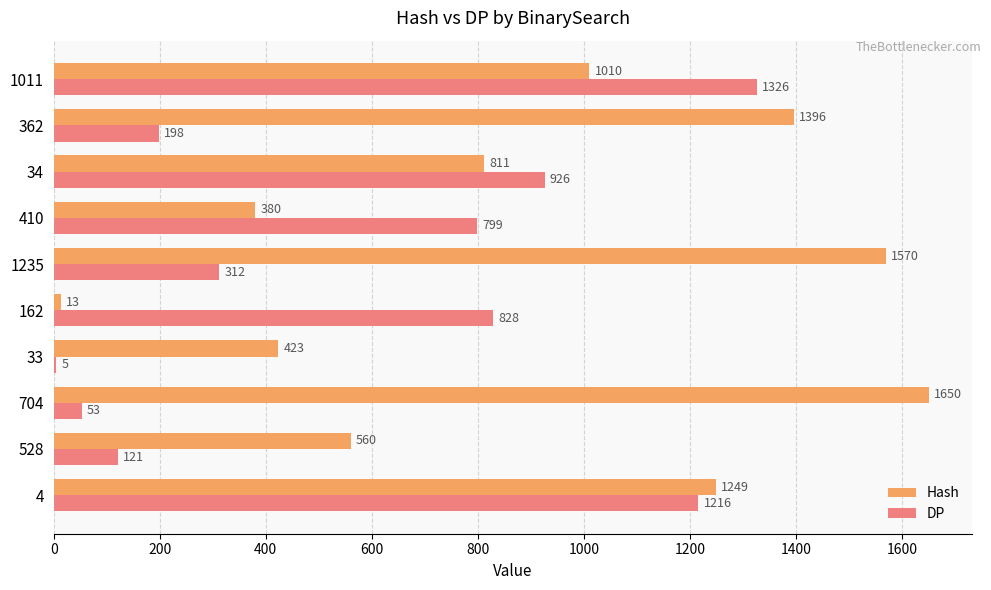

At which label is Hash closest to 831?

34